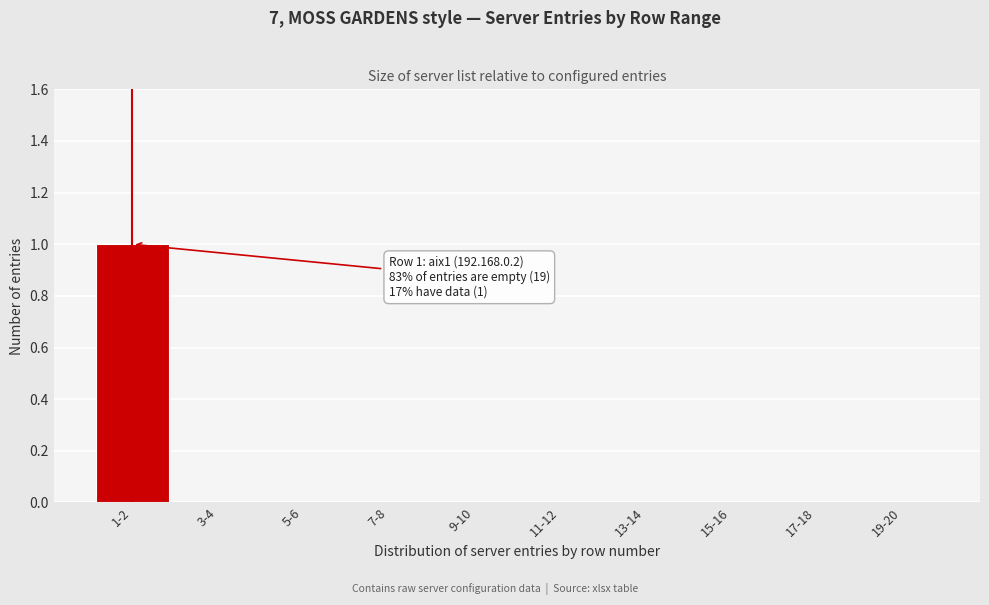

Reading right to left, transcribe all the data shown in this chart.

19-20=0	17-18=0	15-16=0	13-14=0	11-12=0	9-10=0	7-8=0	5-6=0	3-4=0	1-2=1